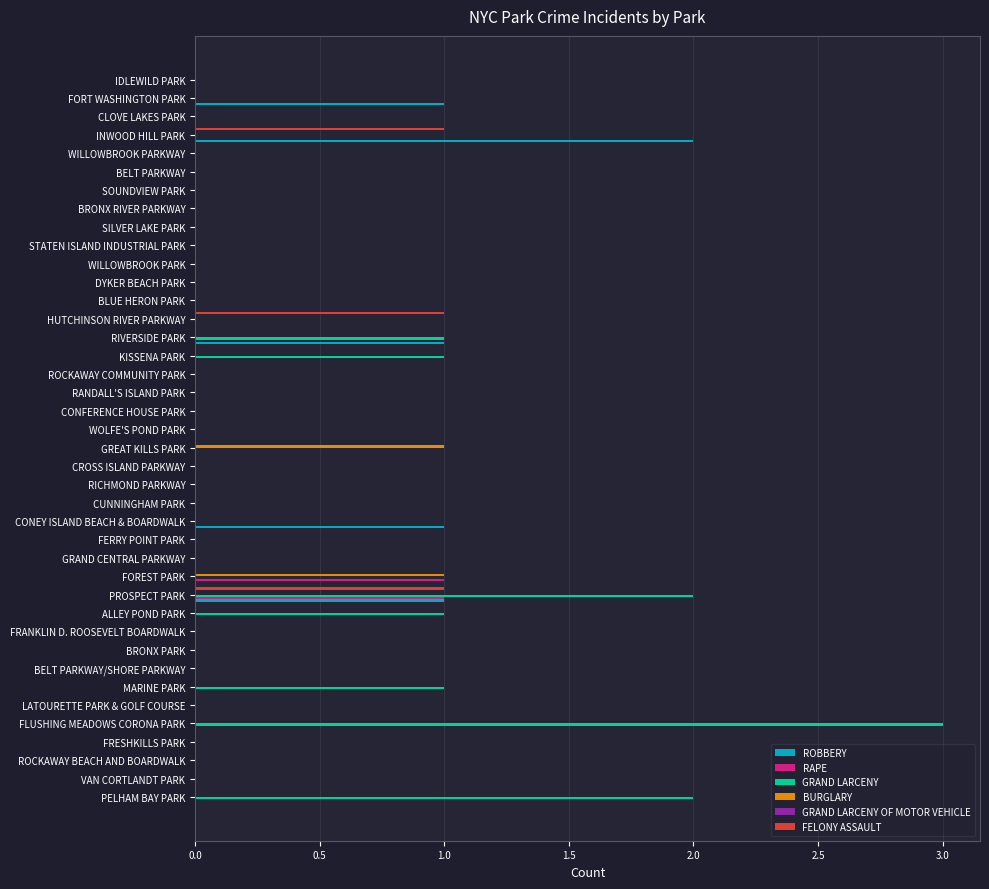

At which category is the sum across all series the highest?

PROSPECT PARK